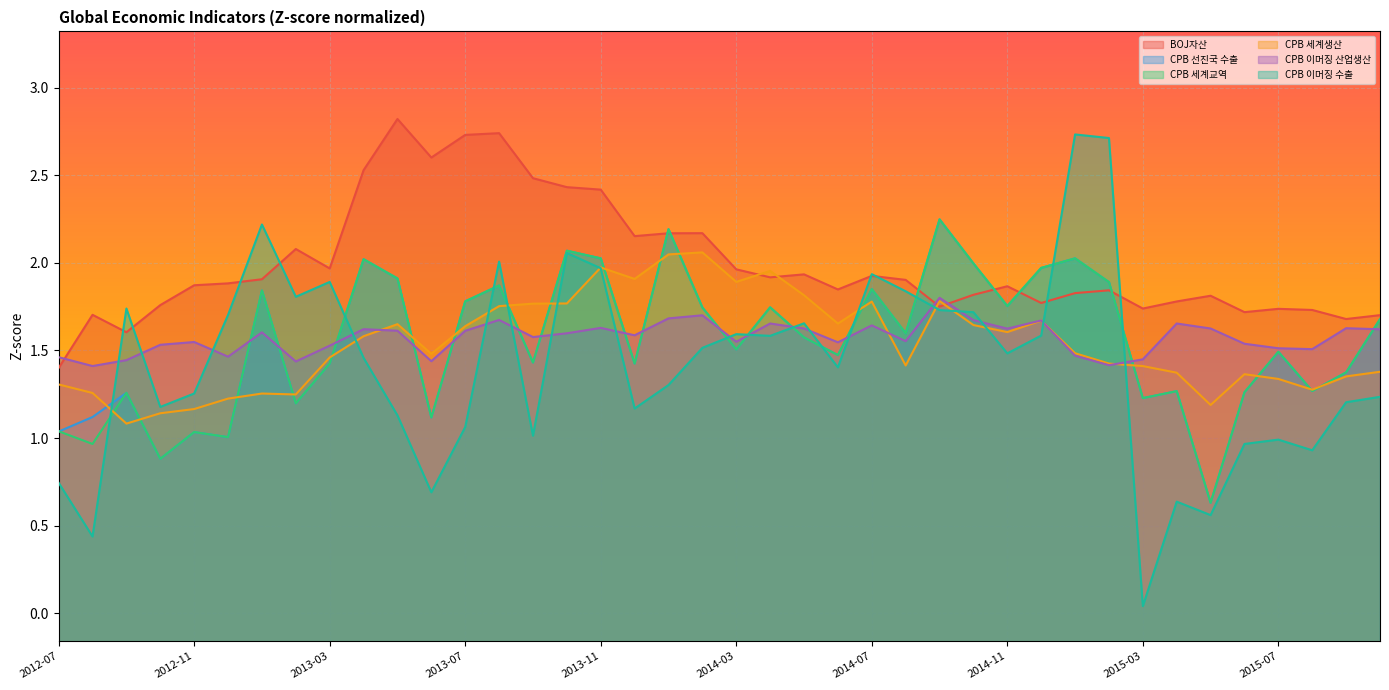

The value of CPB 세계생산 at 2015-02 is 0.5. True or false?

False